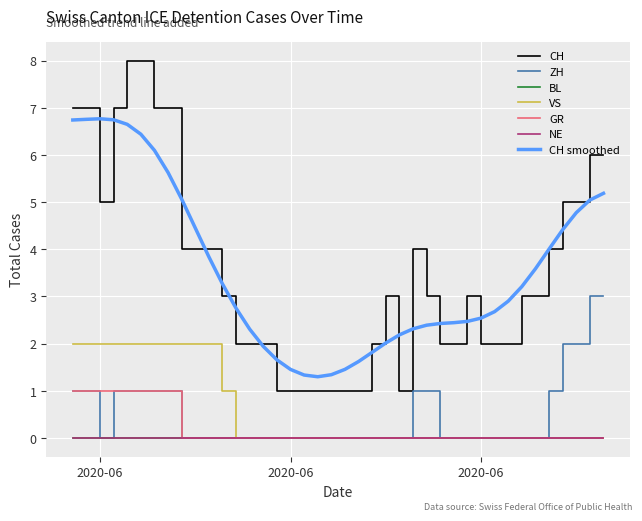

Does the chart display data point markers on the line(s)?

No